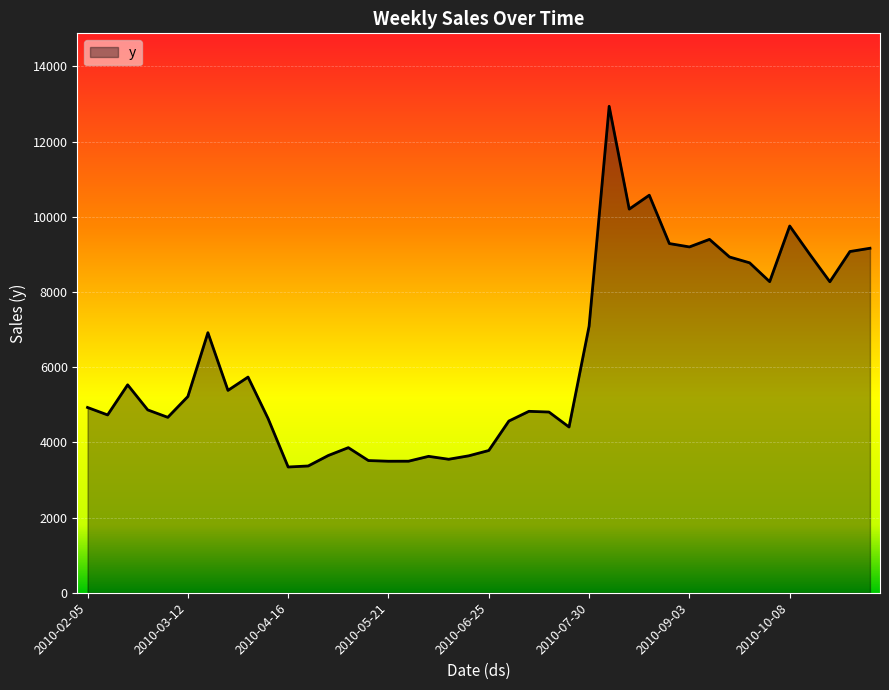

What is the smallest value displayed?

3344.6